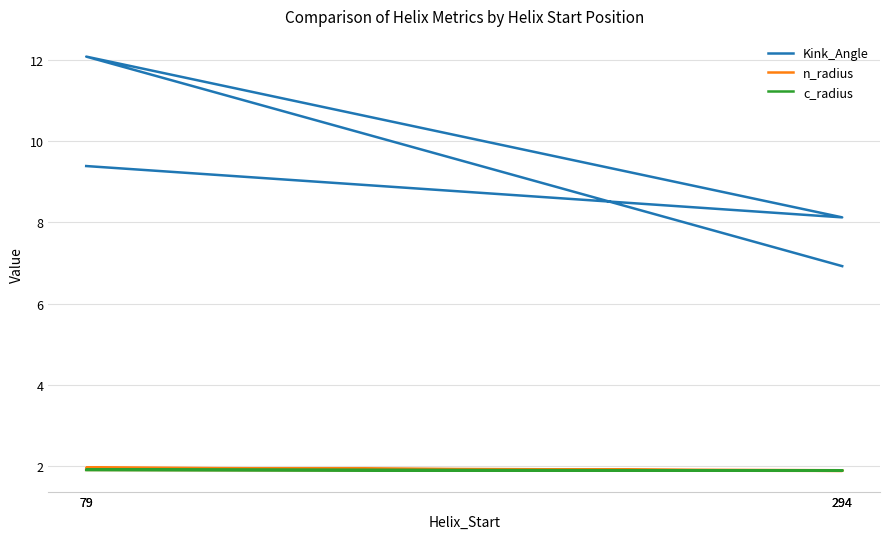

The n_radius series shows 2.5 at 79. True or false?

False